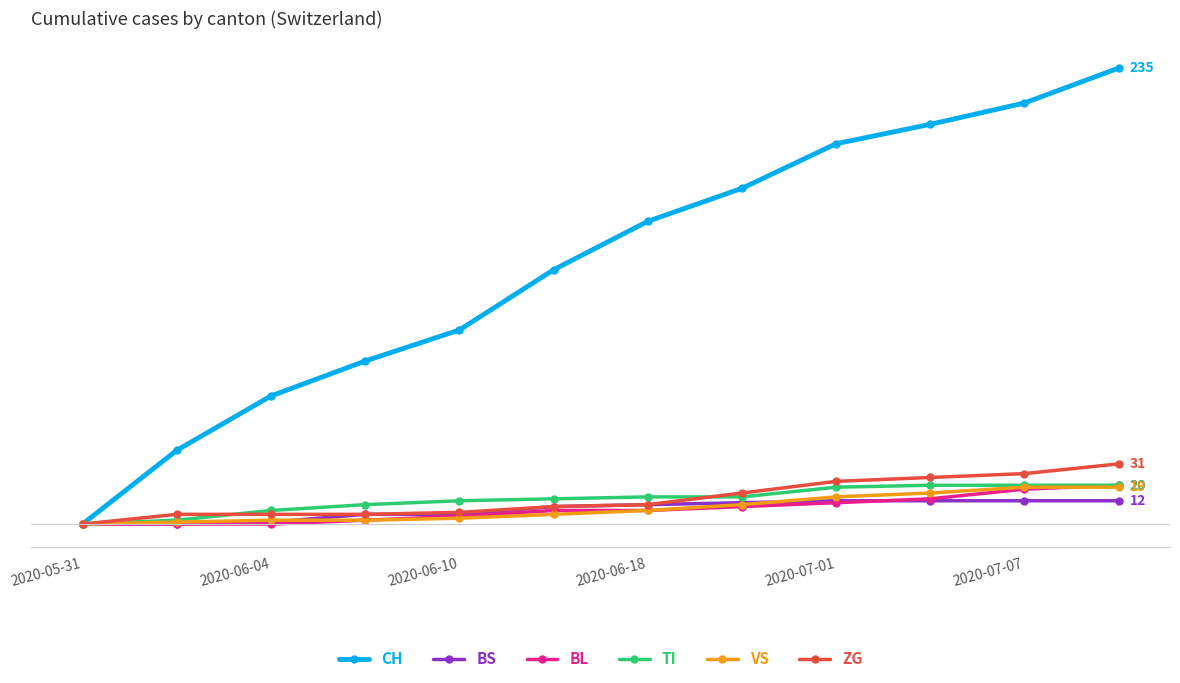

What are all the series names shown in the legend?

CH, BS, BL, TI, VS, ZG